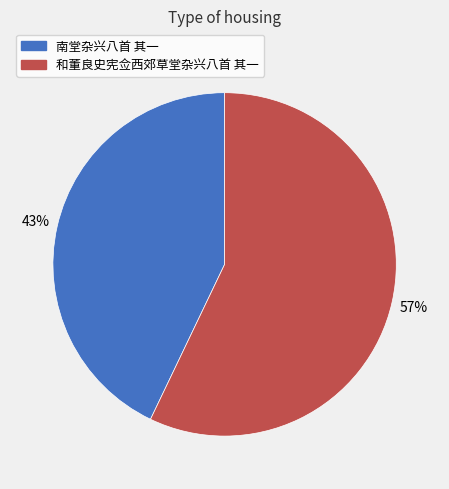

Is 和董良史宪佥西郊草堂杂兴八首 其一 the majority of the pie?

Yes